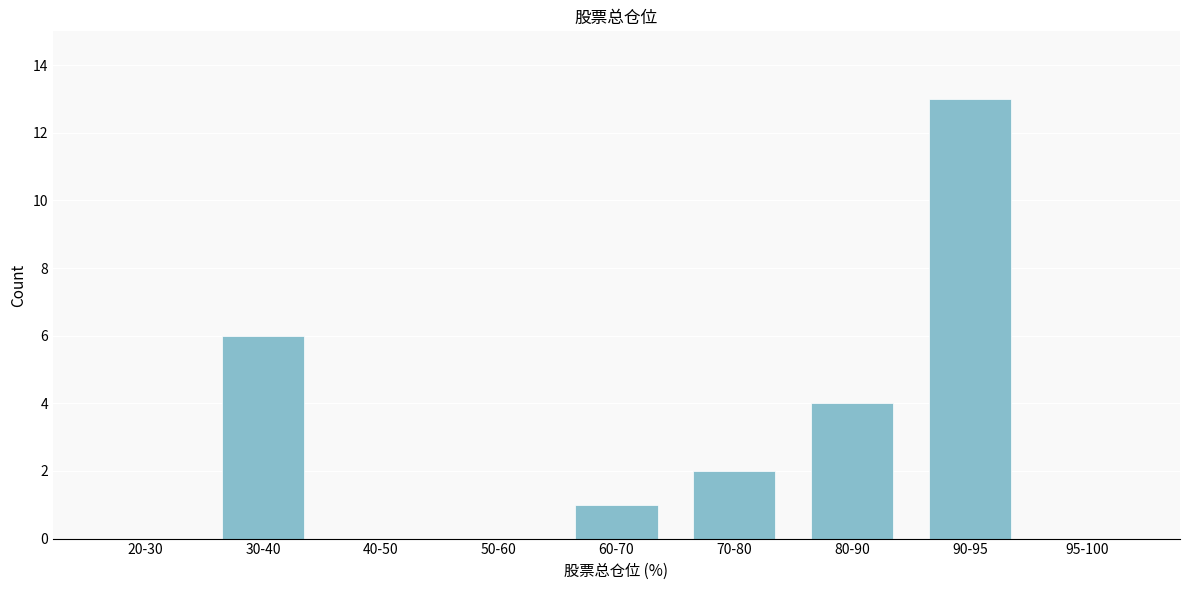

Reading left to right, extract all data points from this chart.

20-30=0	30-40=6	40-50=0	50-60=0	60-70=1	70-80=2	80-90=4	90-95=13	95-100=0